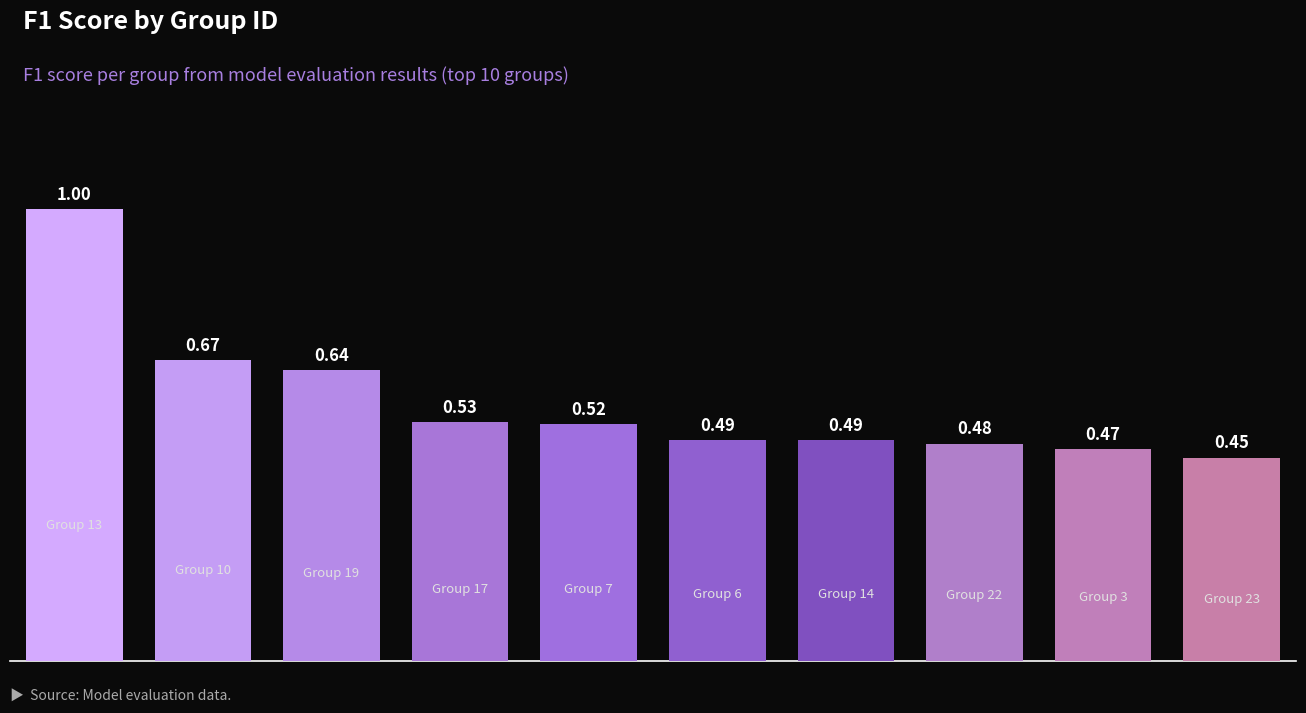

What is the sum of all values?

5.7